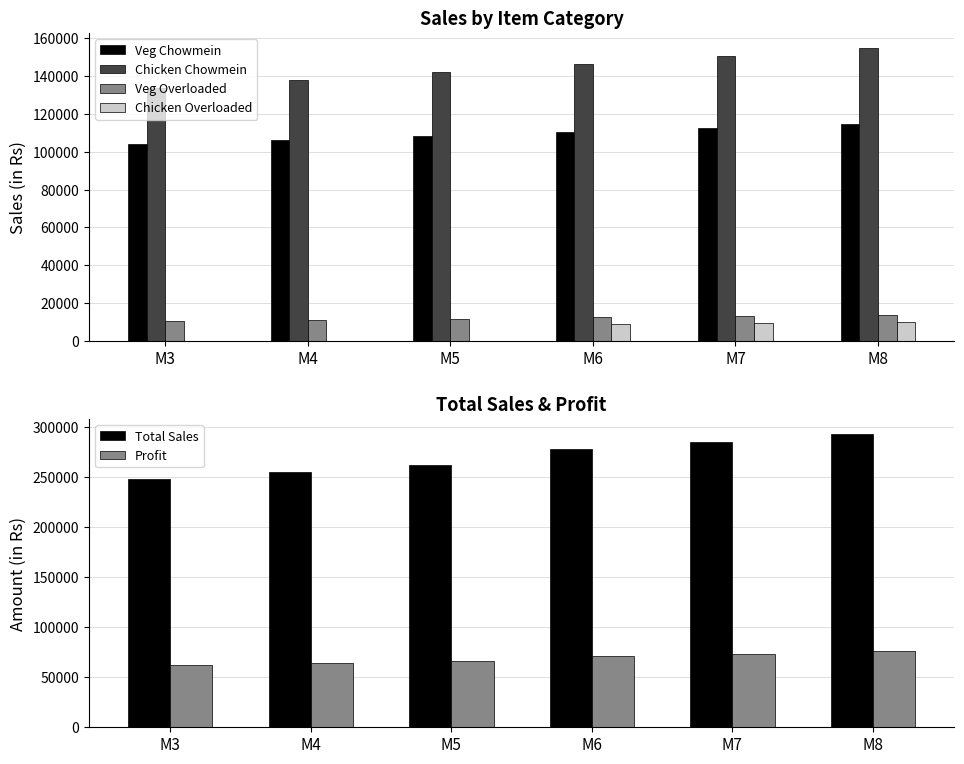

Between M3 and M7, which series saw the biggest shift?

Total Sales